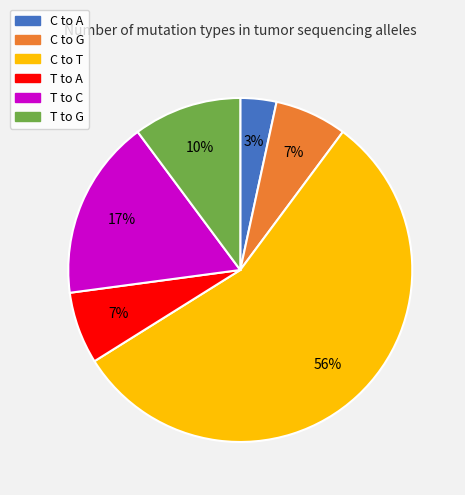

To the nearest percent, what is the difference between the largest and smallest slice percentages?

53%